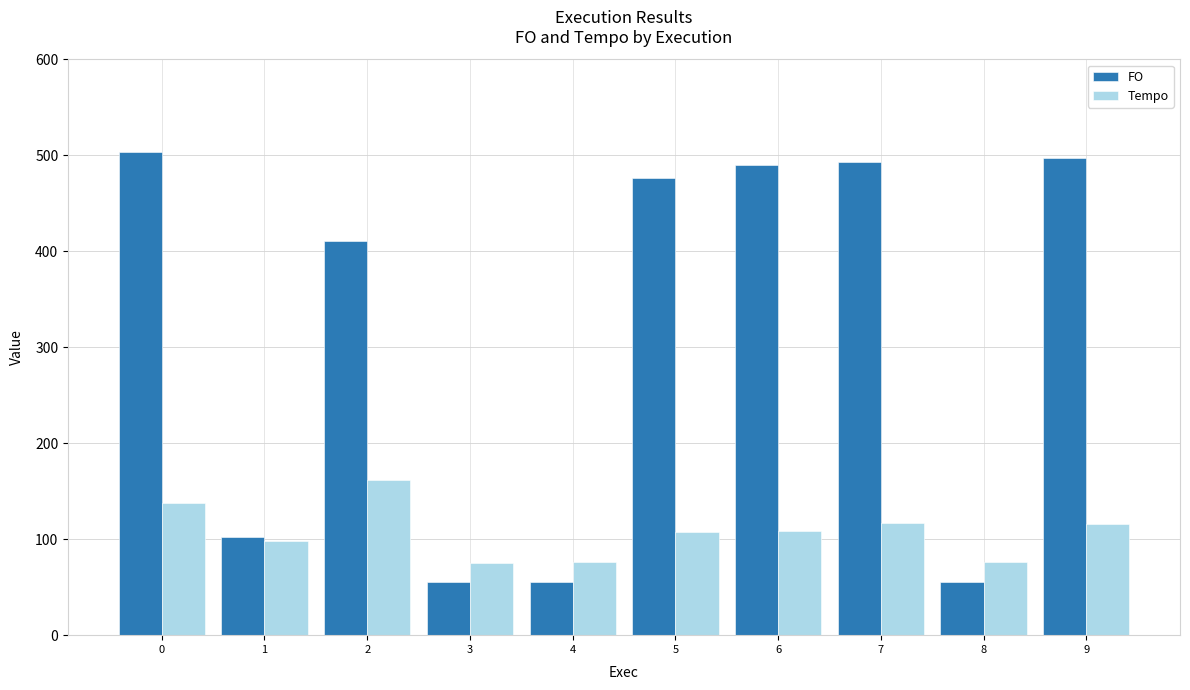

The Tempo series shows 33.3 at 9. True or false?

False